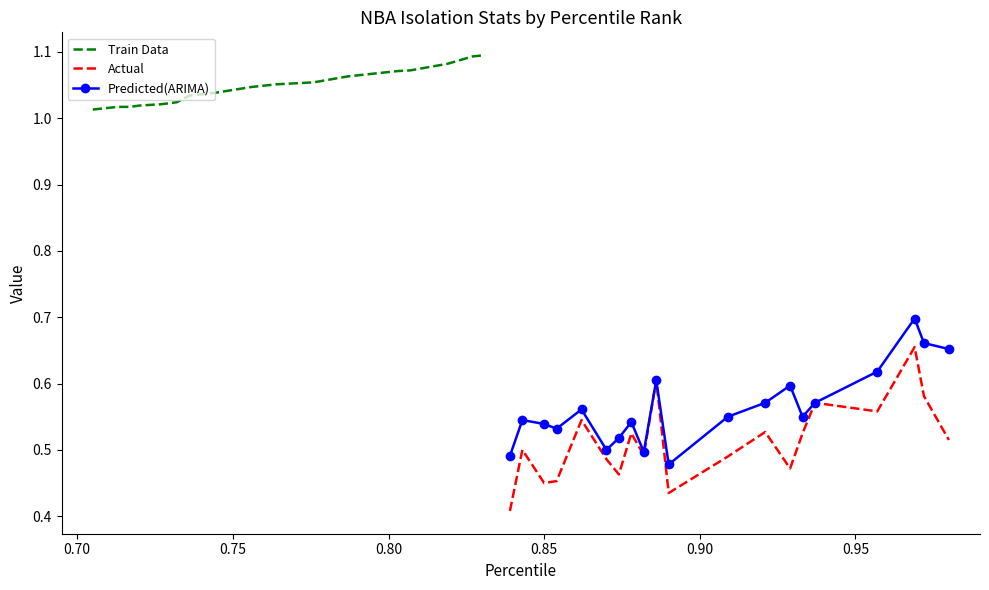

What is the minimum value shown in the chart?

0.4